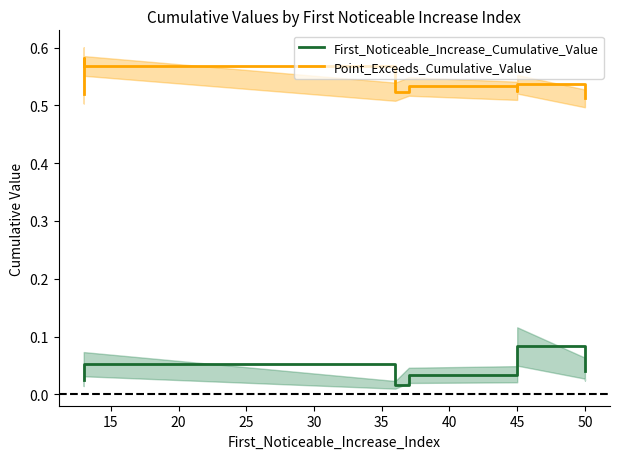

List the series in order of their overall mean, lowest first.

First_Noticeable_Increase_Cumulative_Value, Point_Exceeds_Cumulative_Value